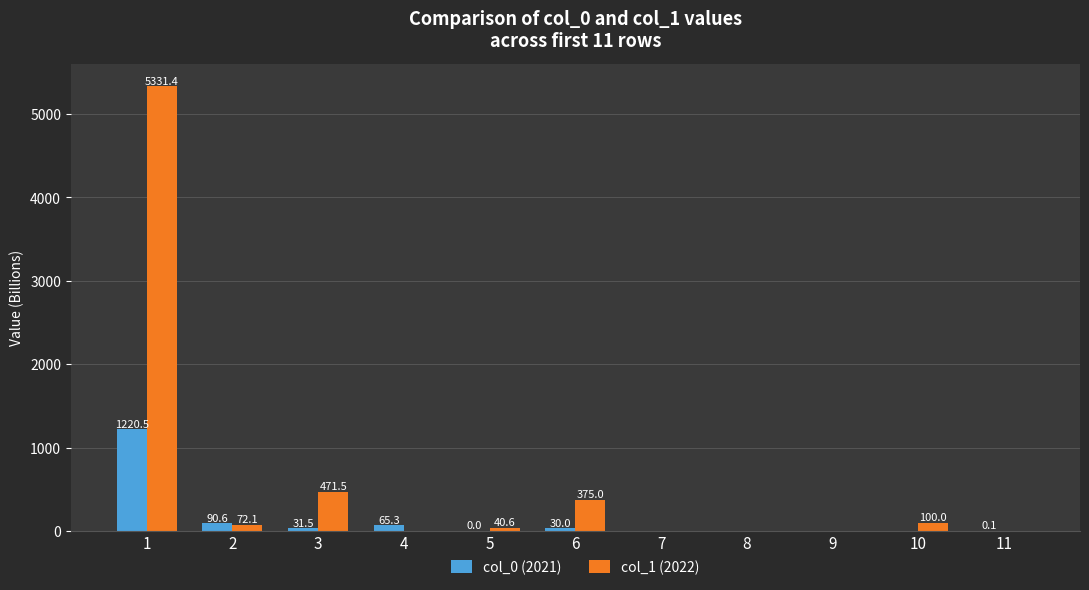

What is the total value across all series at 3?

503.0